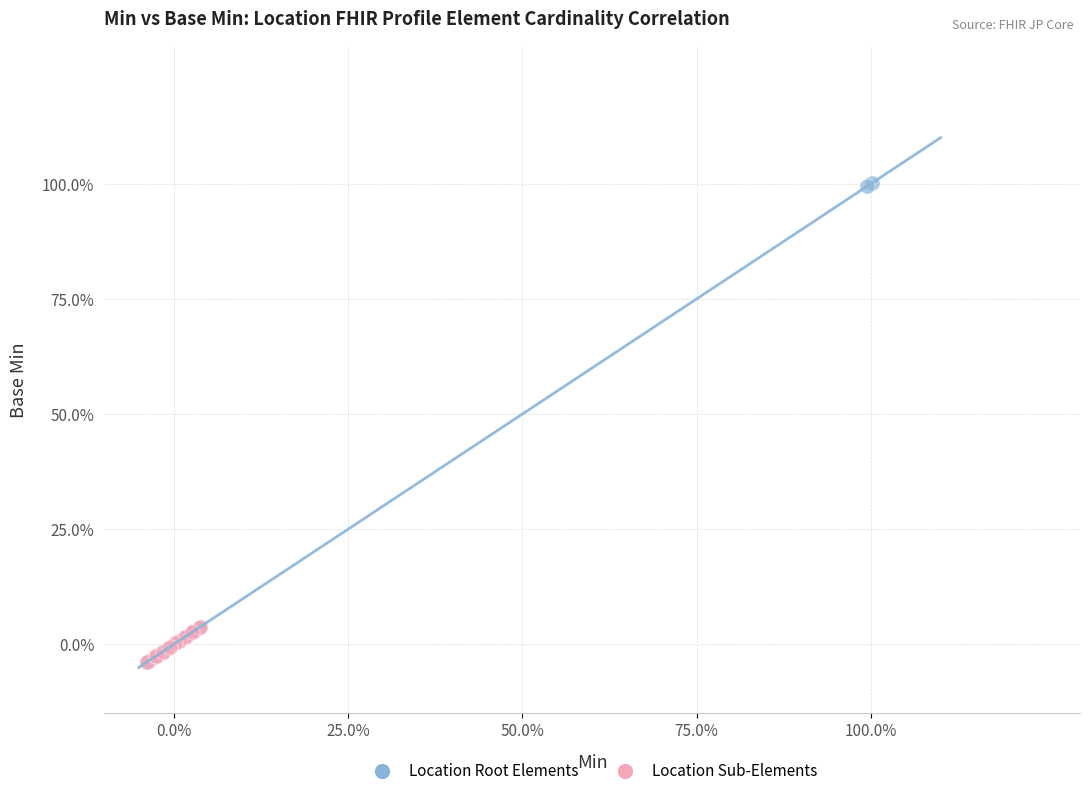

Which series reaches the maximum Y coordinate?

Location Root Elements